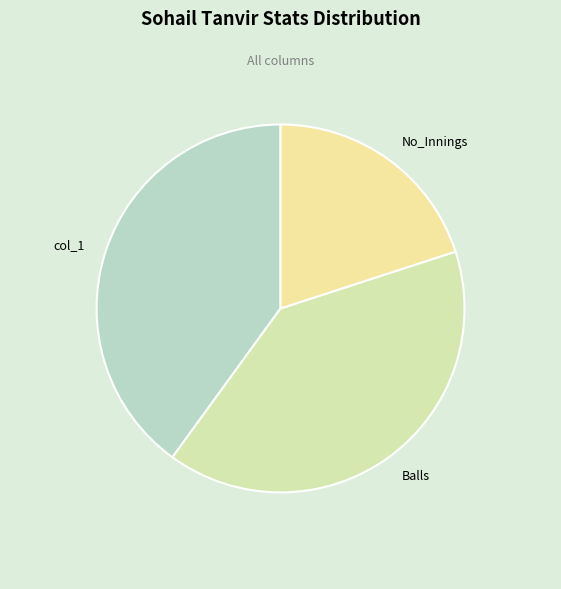

Which slice is the smallest?

No_Innings